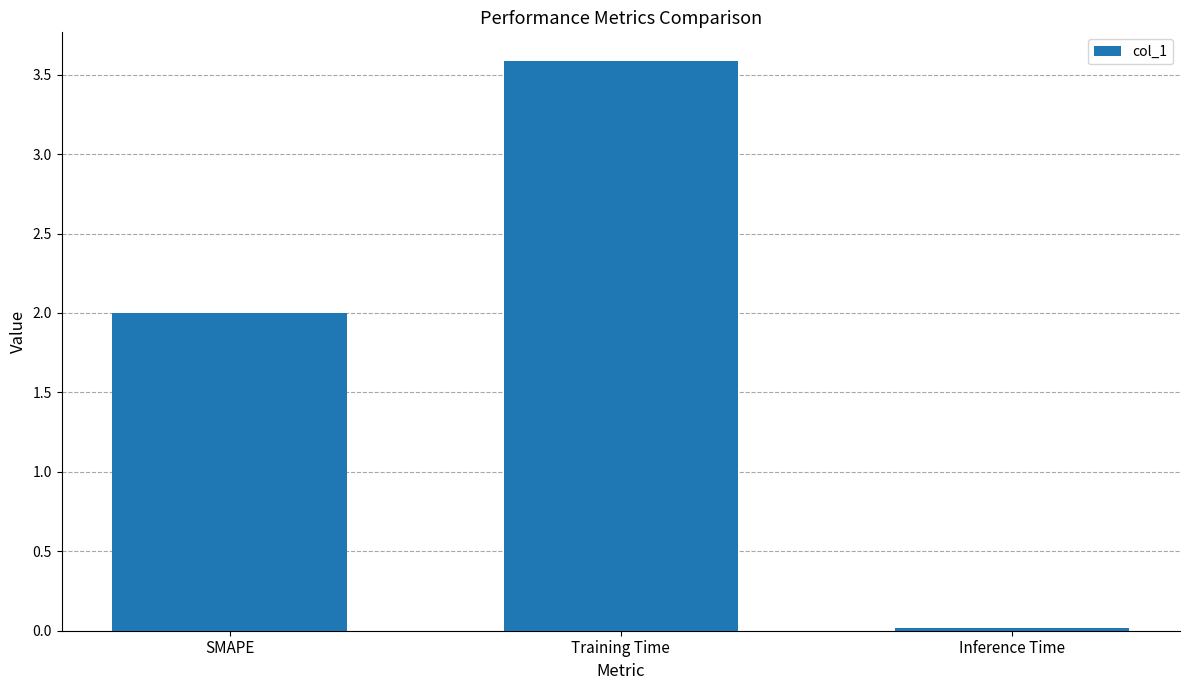

What is the label of the 1st bar from the right?

Inference Time